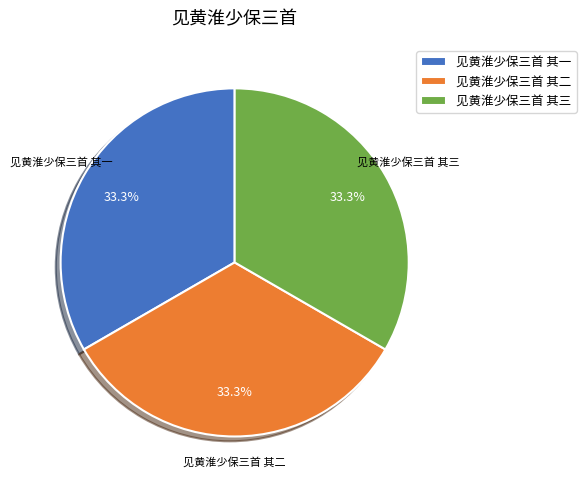

Does any single category account for the majority?

No